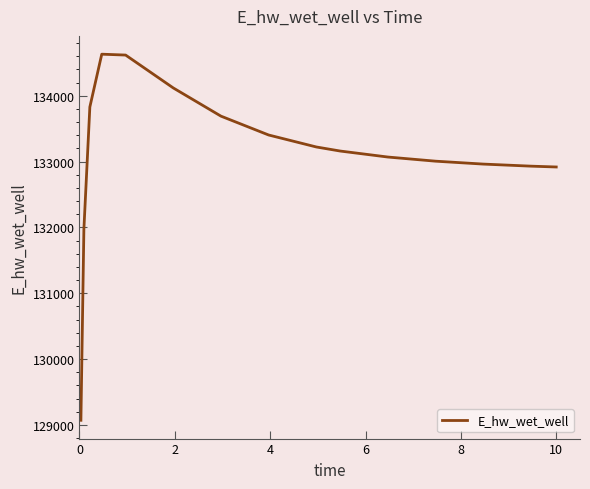

What is the greatest value displayed?

134631.0